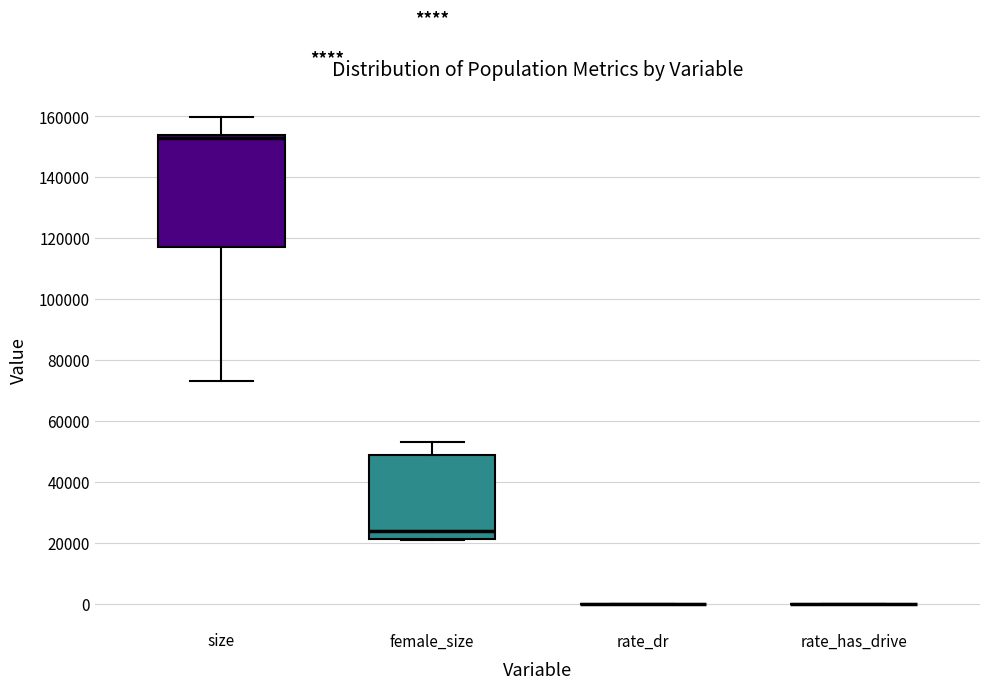

Reading left to right, read every box against the y-axis: the position of its median line, the range the box covers, and the ends of its whiskers. The values are not printed on the chart, so give them approximately, as read against the axis.

size: median 152000, box 118000 to 154000, whiskers 74000 to 160000
female_size: median 24000, box 22000 to 48000, whiskers 22000 to 54000
rate_dr: box collapsed to a line at 0, whiskers 0 to 0
rate_has_drive: box collapsed to a line at 0, whiskers 0 to 0